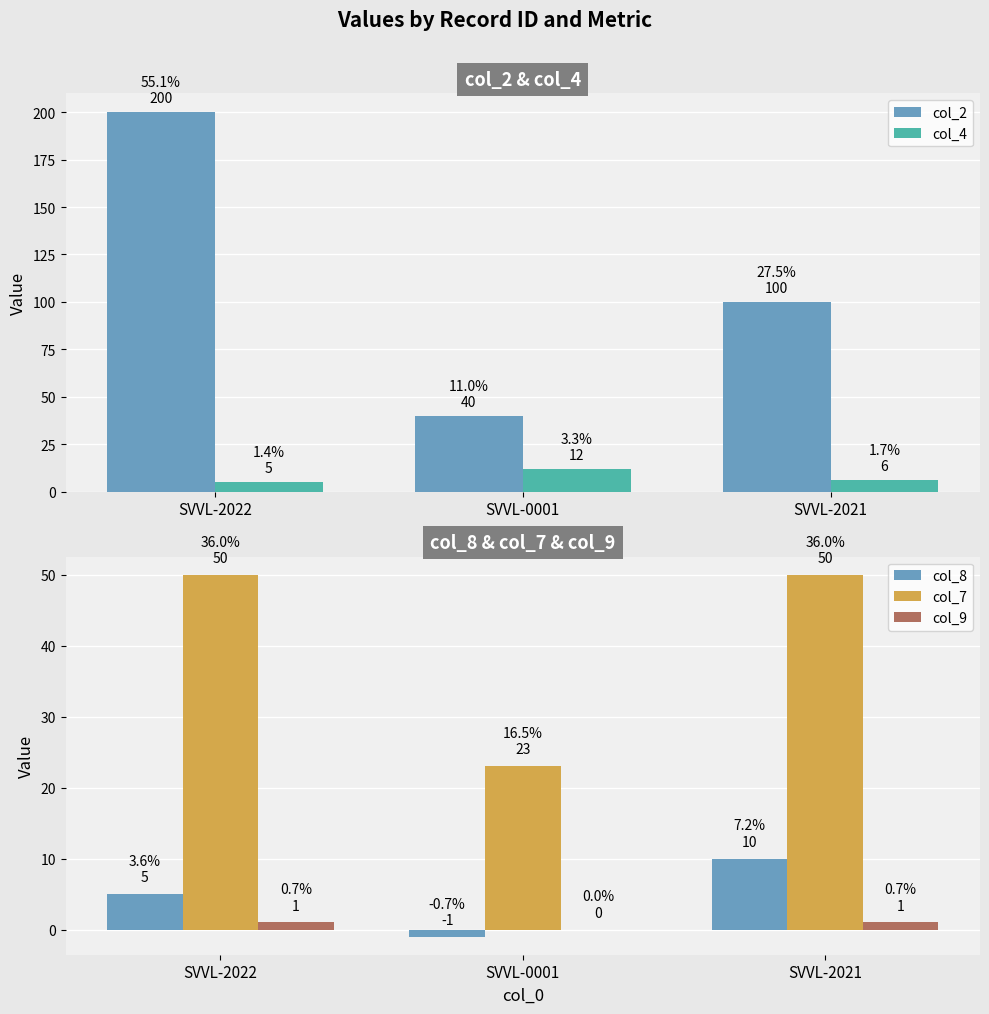

What are all the series names shown in the legend?

col_2, col_4, col_8, col_7, col_9